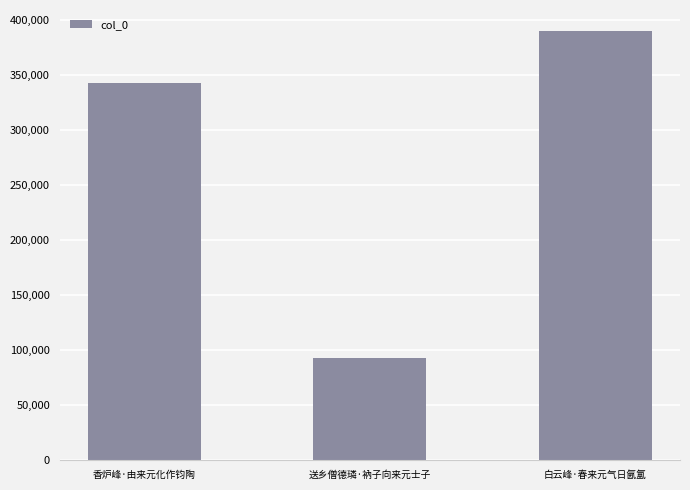

Reading left to right, extract all data points from this chart.

342959	93166	390019